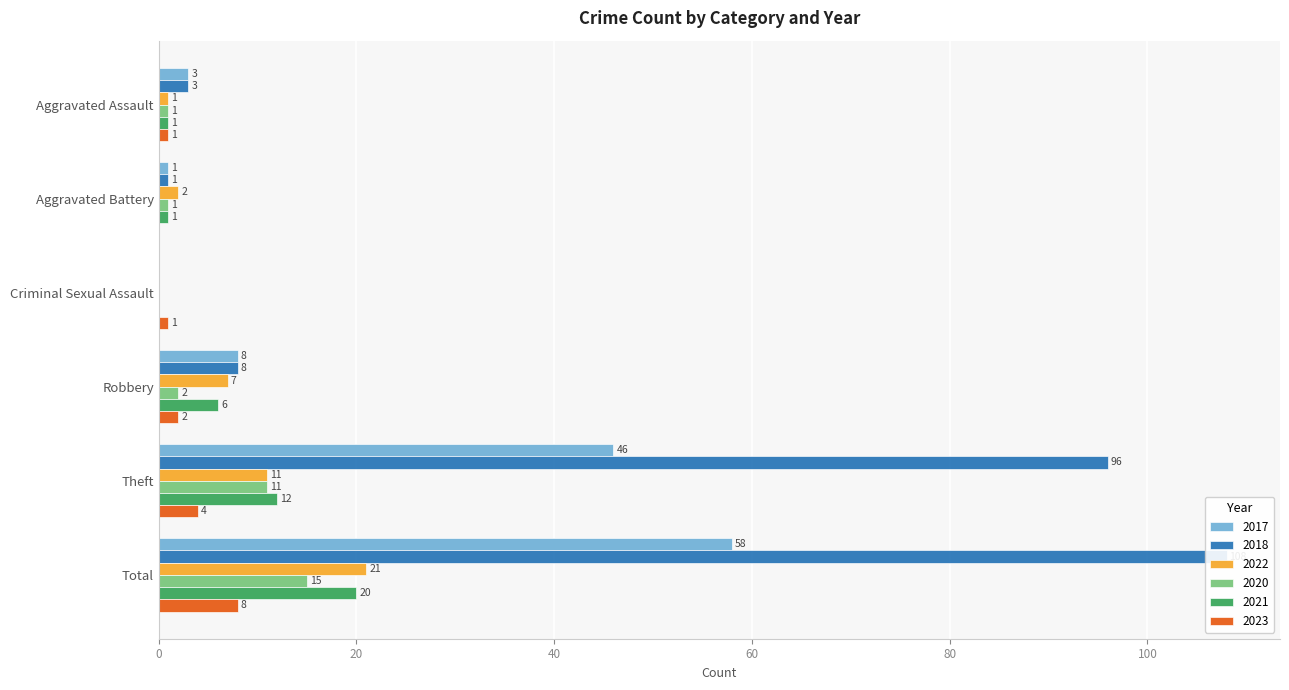

Reading left to right, list all the values displayed in this chart.

2017: 3	1	0	8	46	58
2018: 3	1	0	8	96	108
2022: 1	2	0	7	11	21
2020: 1	1	0	2	11	15
2021: 1	1	0	6	12	20
2023: 1	0	1	2	4	8